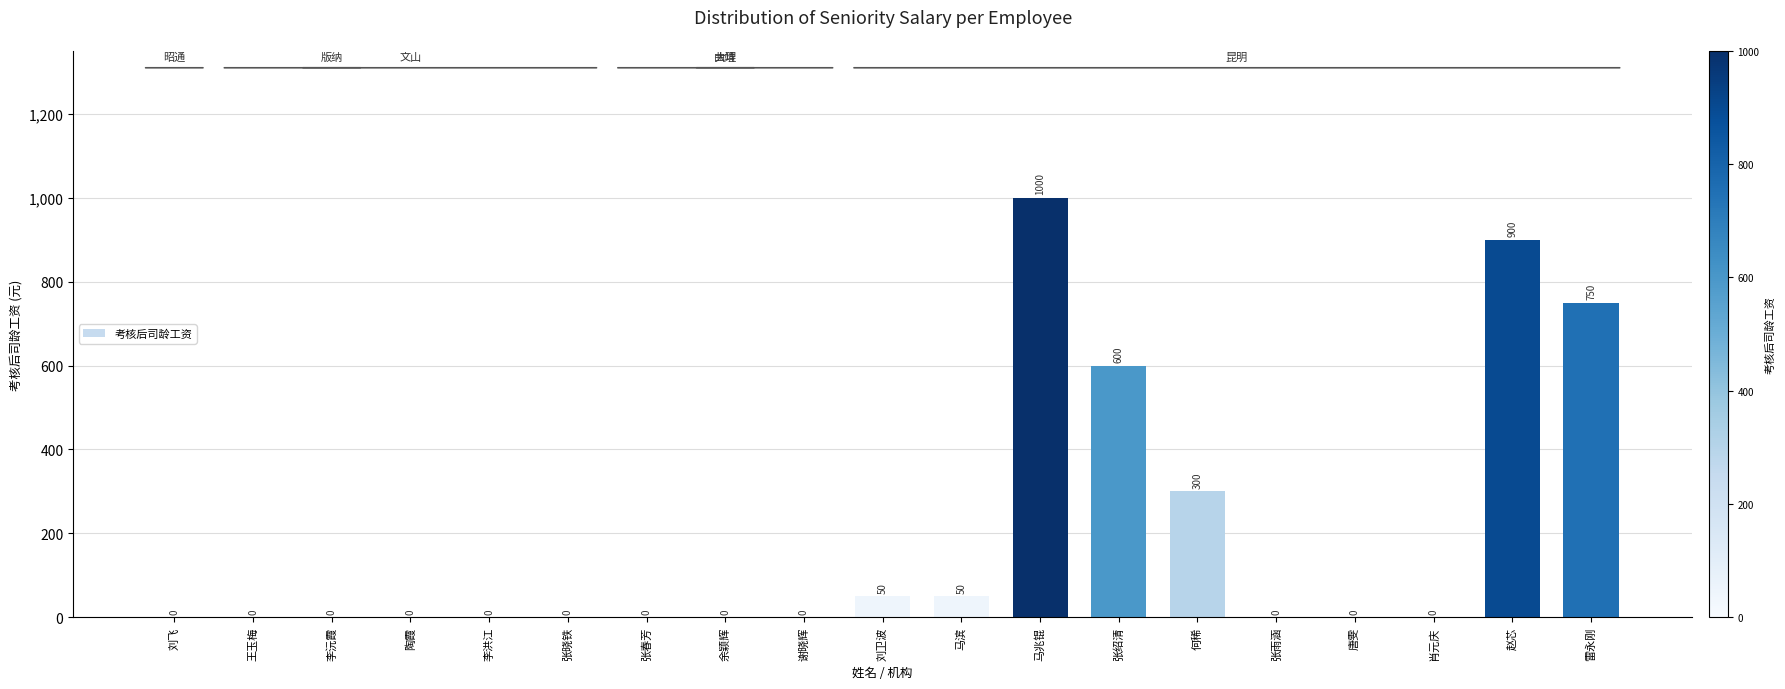

What is the sum of all values?

3650